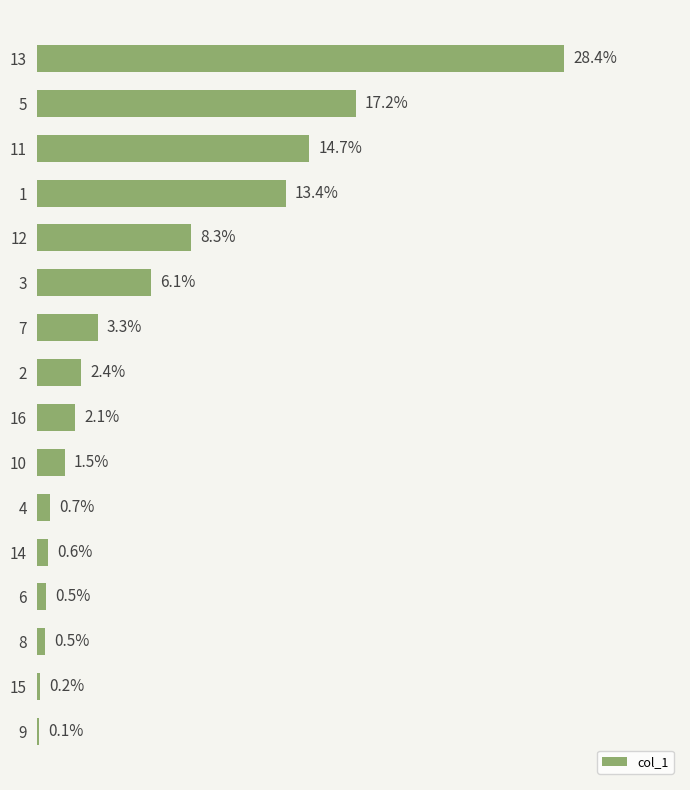

Does the chart contain any negative values?

No